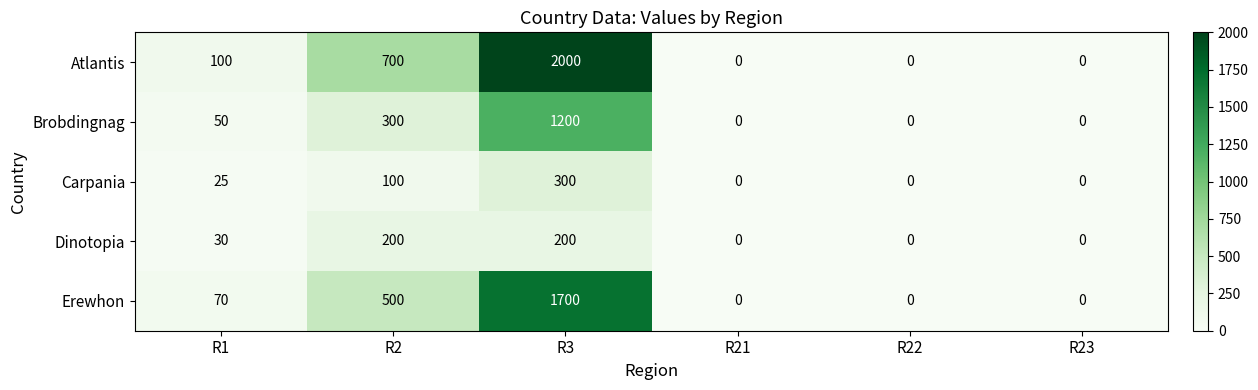

Reading right to left, transcribe all the data shown in this chart.

Atlantis: 0	0	0	2000	700	100
Brobdingnag: 0	0	0	1200	300	50
Carpania: 0	0	0	300	100	25
Dinotopia: 0	0	0	200	200	30
Erewhon: 0	0	0	1700	500	70